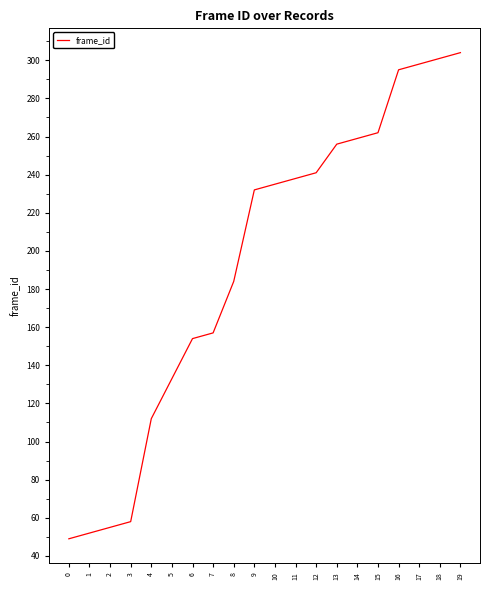

Reading right to left, extract all data points from this chart.

304	301	298	295	262	259	256	241	238	235	232	184	157	154	133	112	58	55	52	49